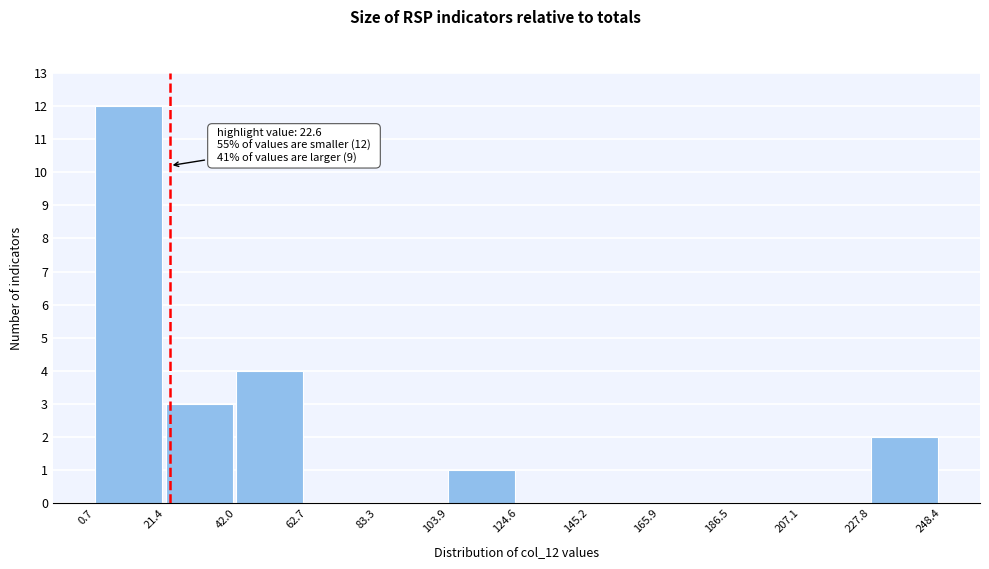

Over which range of the x-axis is the bar tallest?

0.7 to 21.4